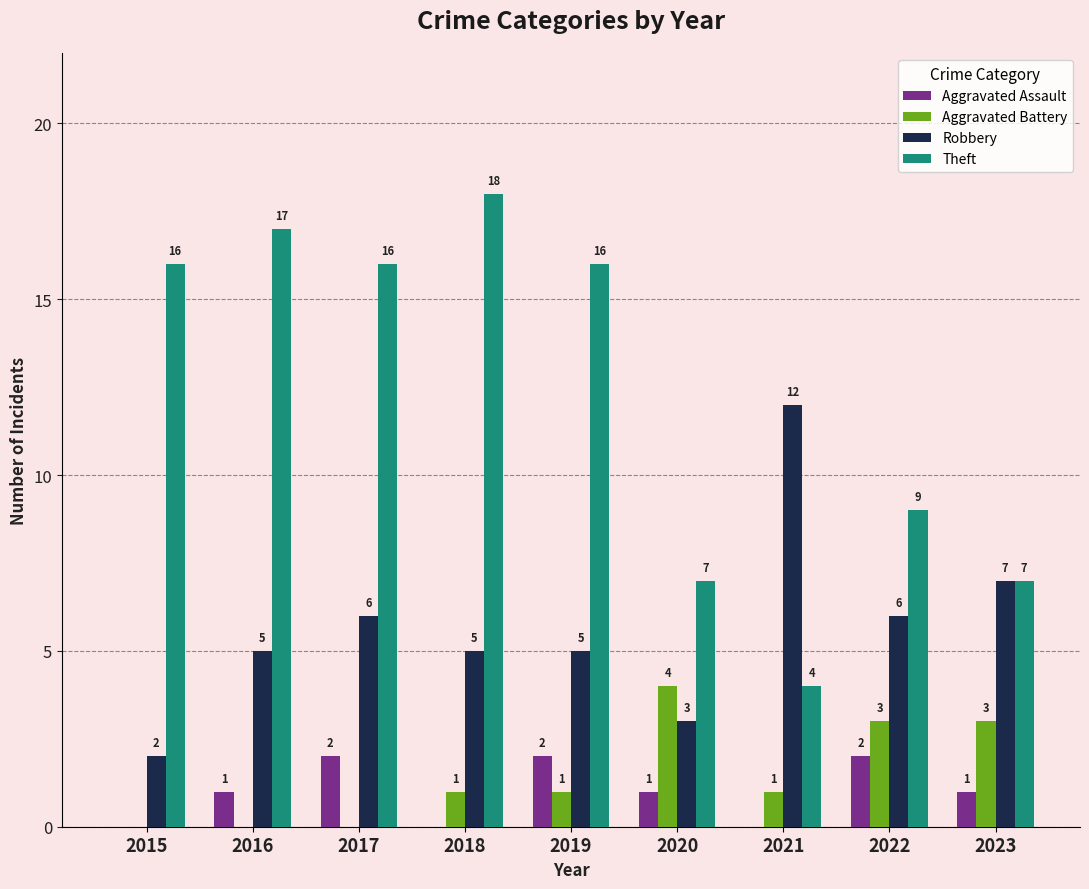

Reading left to right, list all the values displayed in this chart.

Aggravated Assault: 2015=0	2016=1	2017=2	2018=0	2019=2	2020=1	2021=0	2022=2	2023=1
Aggravated Battery: 2015=0	2016=0	2017=0	2018=1	2019=1	2020=4	2021=1	2022=3	2023=3
Robbery: 2015=2	2016=5	2017=6	2018=5	2019=5	2020=3	2021=12	2022=6	2023=7
Theft: 2015=16	2016=17	2017=16	2018=18	2019=16	2020=7	2021=4	2022=9	2023=7